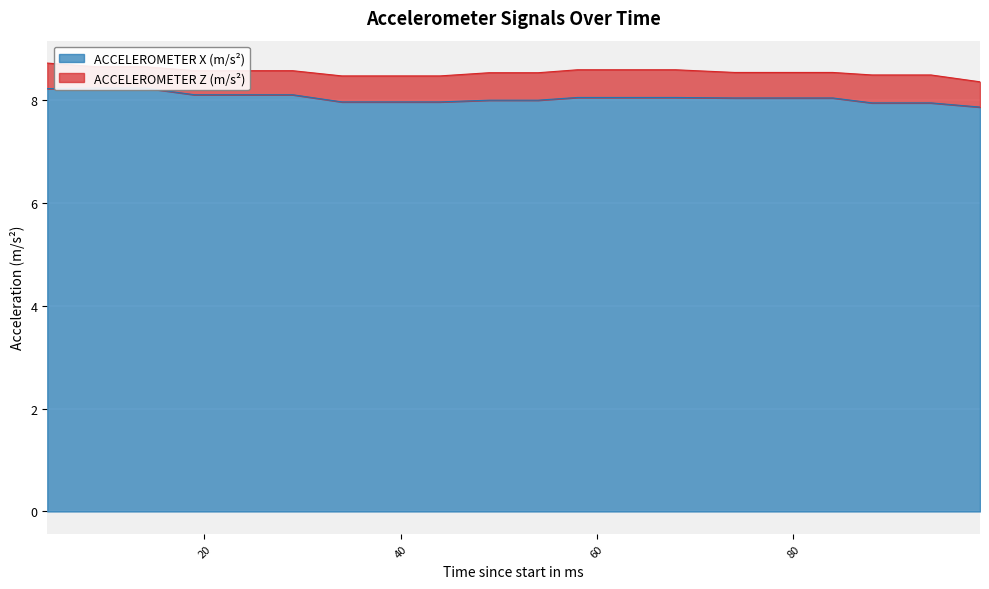

True or false: the data shows 8.2 at 9.

True